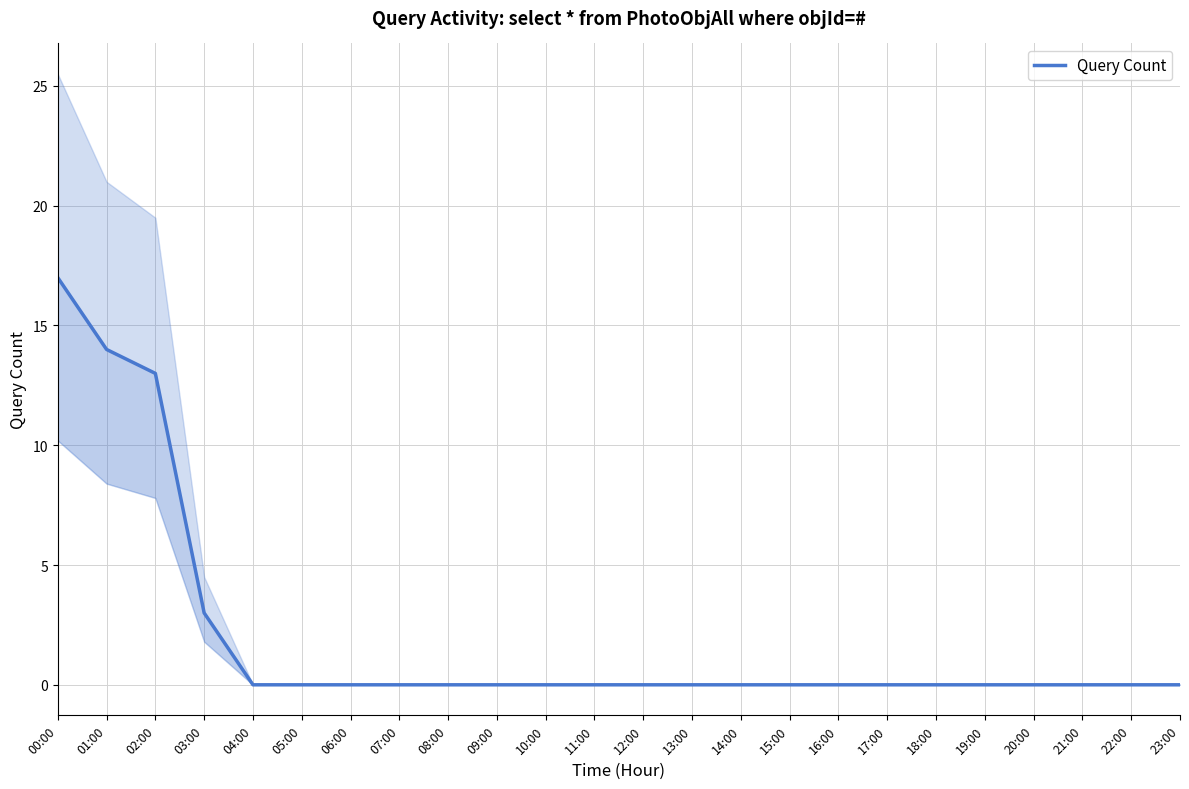

How many lines are shown in the chart?

1